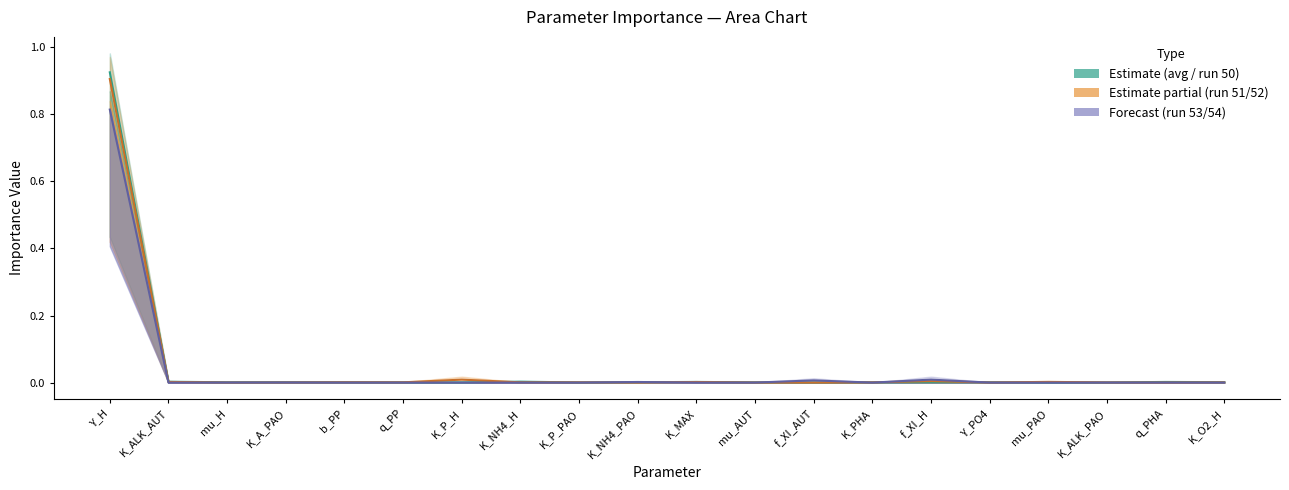

True or false: Run 53 estimate has a value of 0.0 at K_ALK_AUT.

False